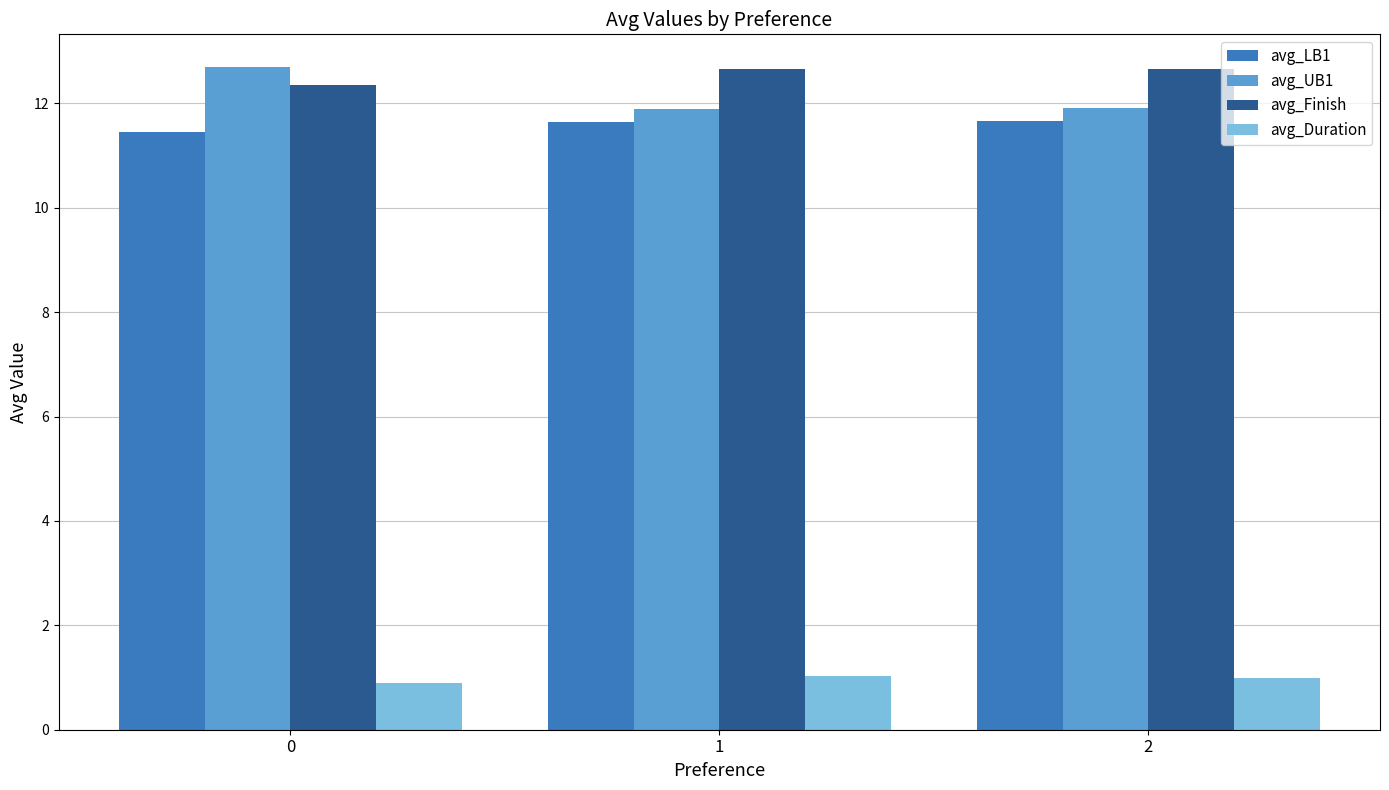

What is the value of the avg_UB1 bar at the 1st from the left?

12.7